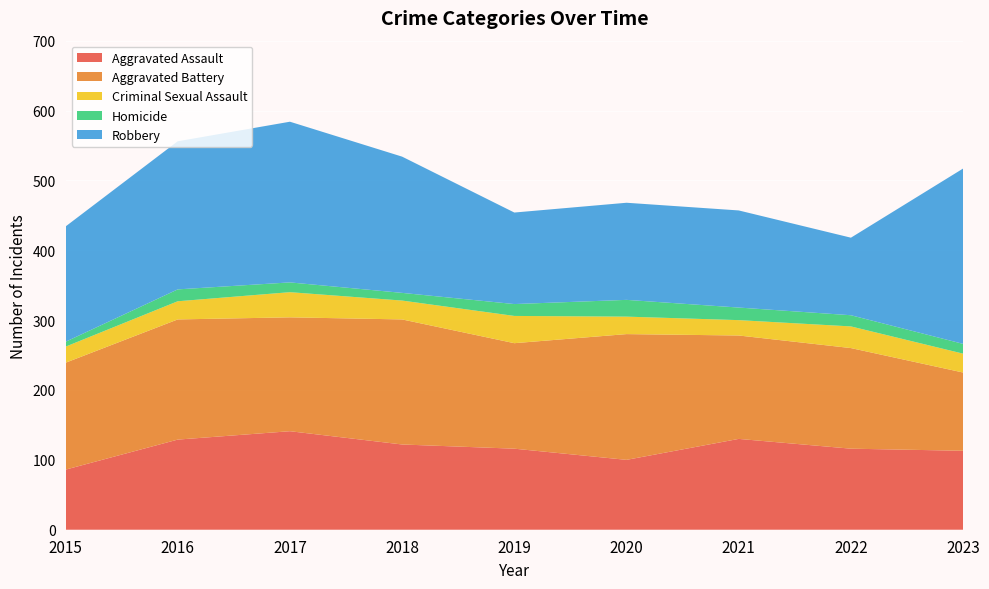

Reading left to right, what are all the values shown in this chart?

Aggravated Assault: 2015=86	2016=129	2017=141	2018=122	2019=116	2020=100	2021=130	2022=116	2023=113
Aggravated Battery: 2015=153	2016=172	2017=163	2018=179	2019=151	2020=180	2021=148	2022=144	2023=112
Criminal Sexual Assault: 2015=23	2016=26	2017=36	2018=27	2019=39	2020=25	2021=22	2022=31	2023=27
Homicide: 2015=7	2016=17	2017=14	2018=11	2019=17	2020=24	2021=18	2022=16	2023=14
Robbery: 2015=165	2016=212	2017=230	2018=195	2019=131	2020=139	2021=139	2022=111	2023=251